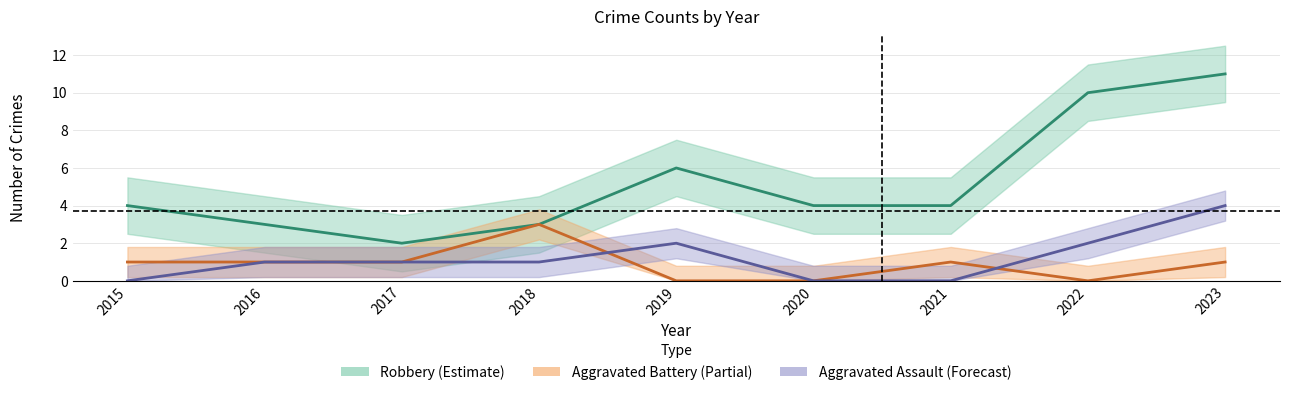

How many Robbery values are between 3 and 6?

6